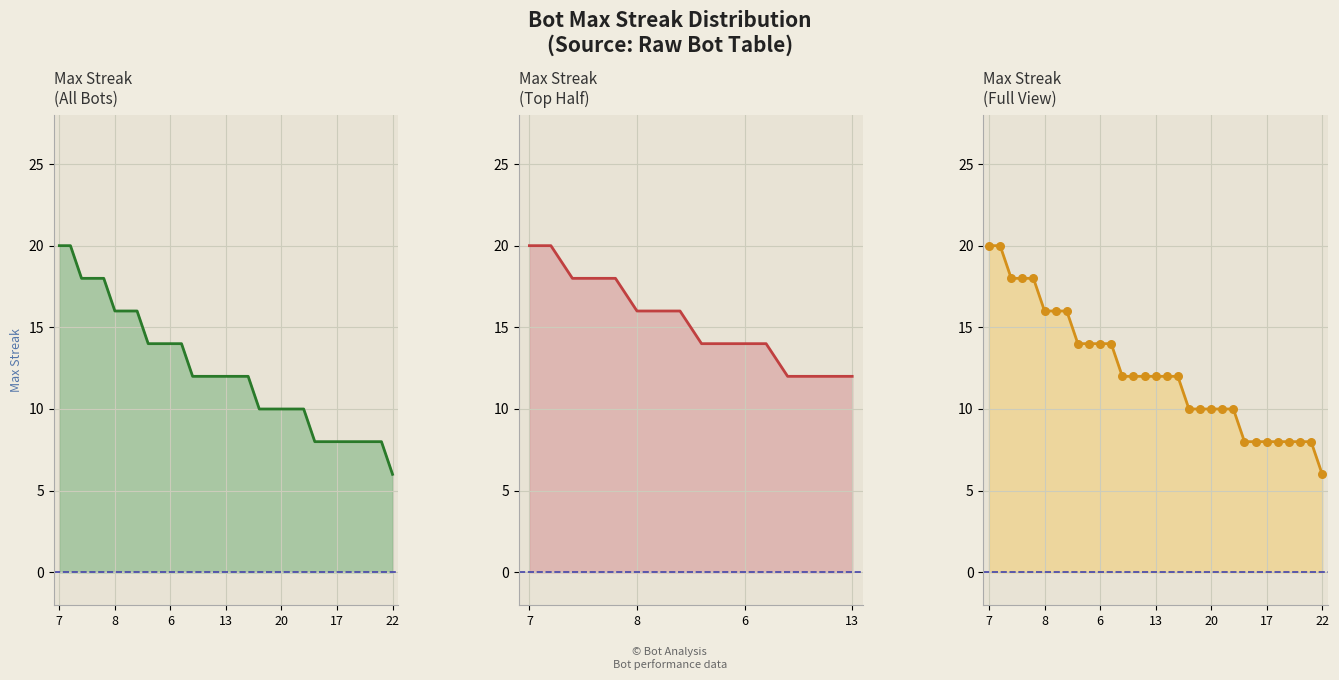

What is the change in value from 26 to 20?

-2